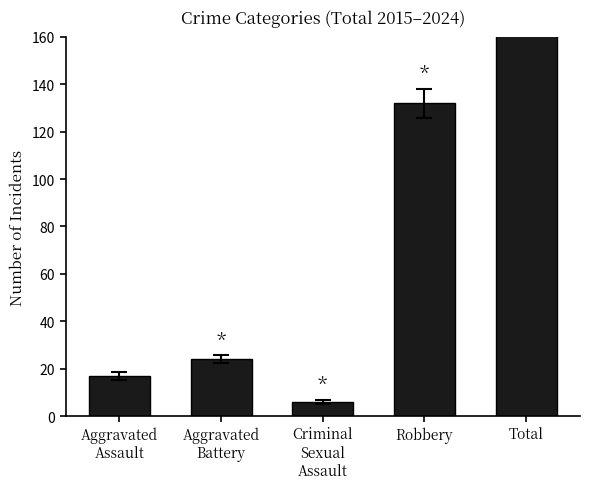

What is the maximum value shown in the chart?

179